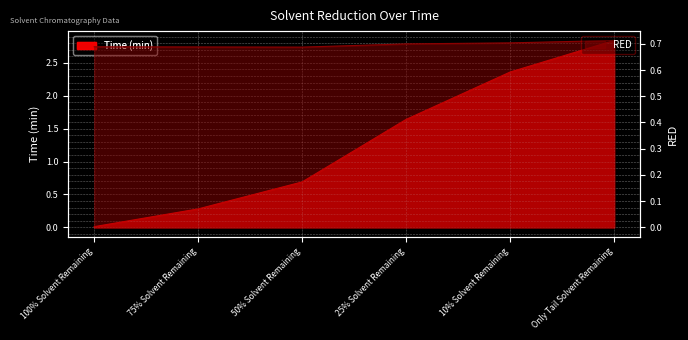

What is the difference between the highest and lowest values at 10% Solvent Remaining?

1.7